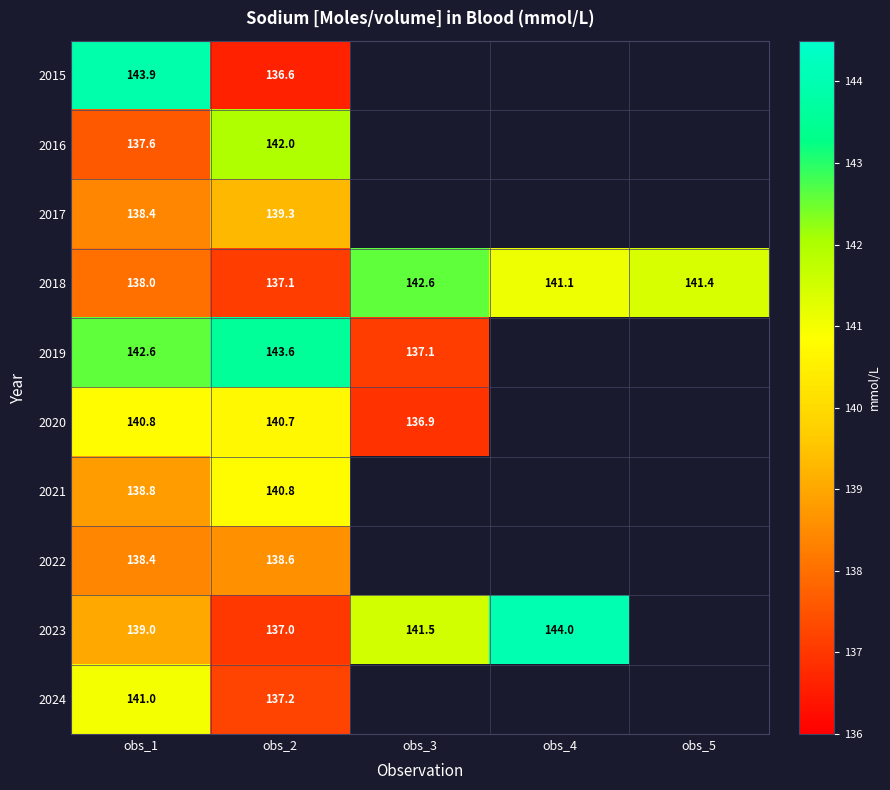

Is it true that 2020 equals 140.7 at obs_2?

True